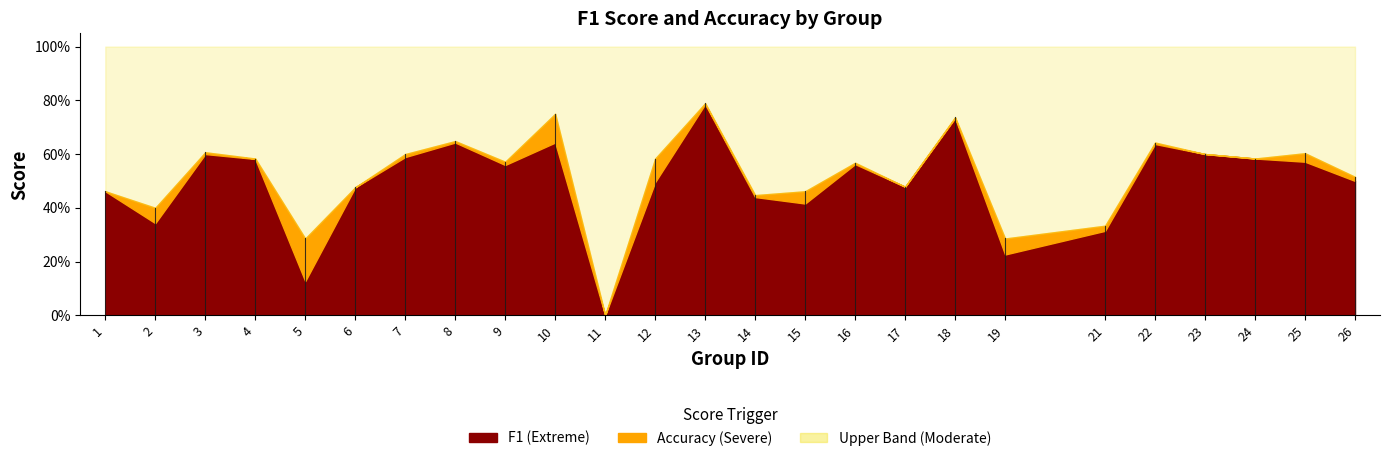

Which has a higher value, 13 or 10?

13